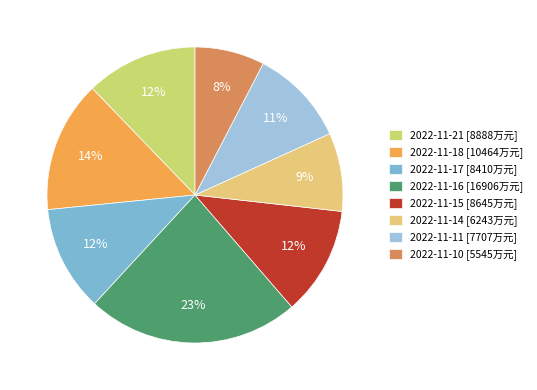

What percentage is the 2022-11-15 slice, to the nearest percent?

12%